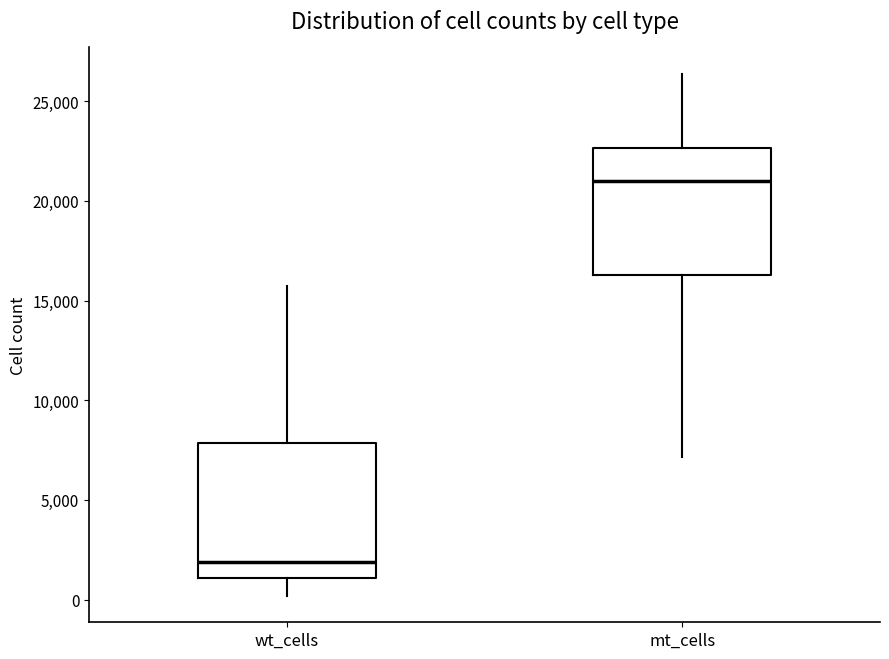

Where is the upper edge of the box for mt_cells on the y-axis? The values are not printed on the chart, so give them approximately, as read against the axis.

22500